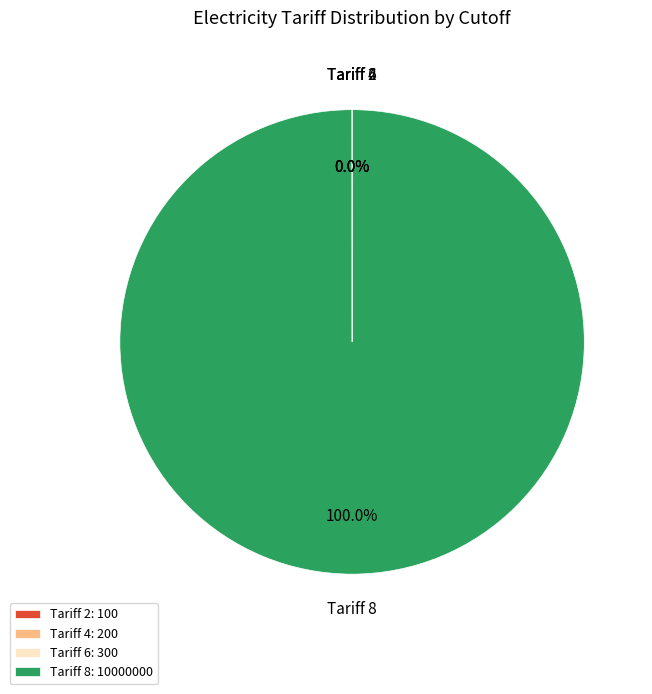

What is the majority slice?

Tariff 8: 10000000